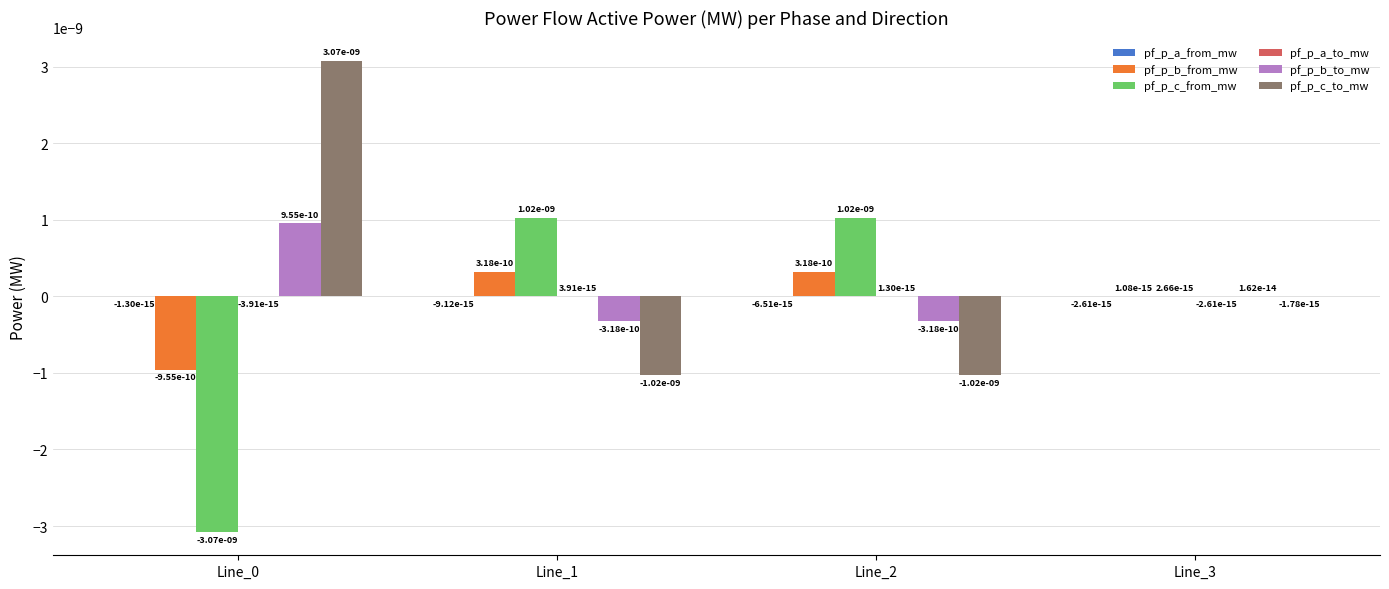

Rank the series by their maximum value, from highest to lowest.

pf_p_c_to_mw, pf_p_c_from_mw, pf_p_b_to_mw, pf_p_b_from_mw, pf_p_a_to_mw, pf_p_a_from_mw